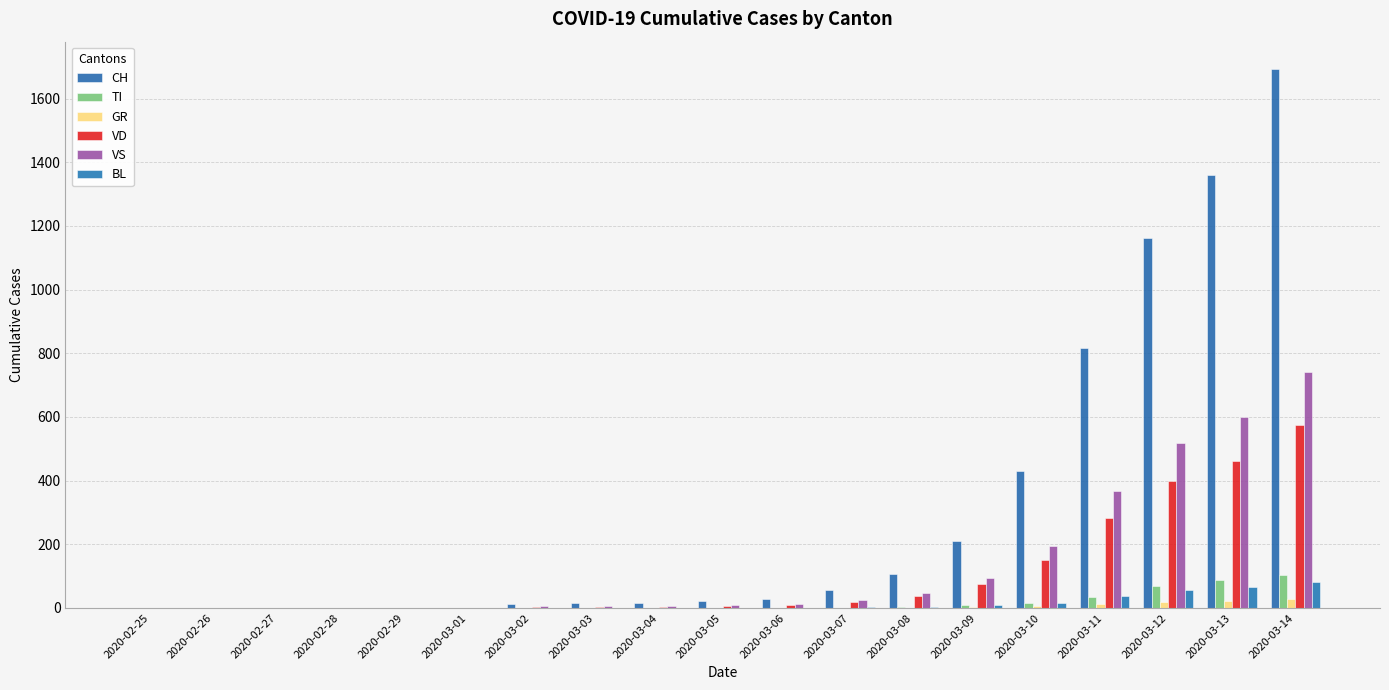

How many categories are shown in the chart?

19